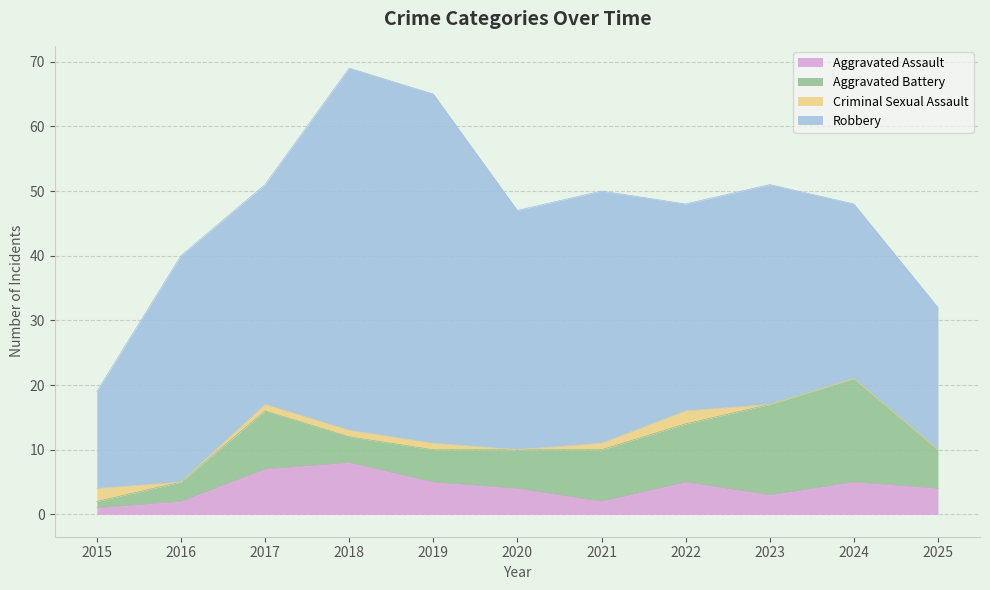

Where is the first local maximum for Criminal Sexual Assault?

2022